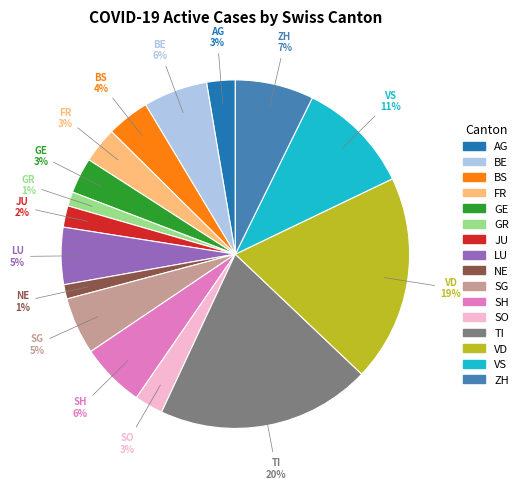

Does ZH represent more than half of the total?

No